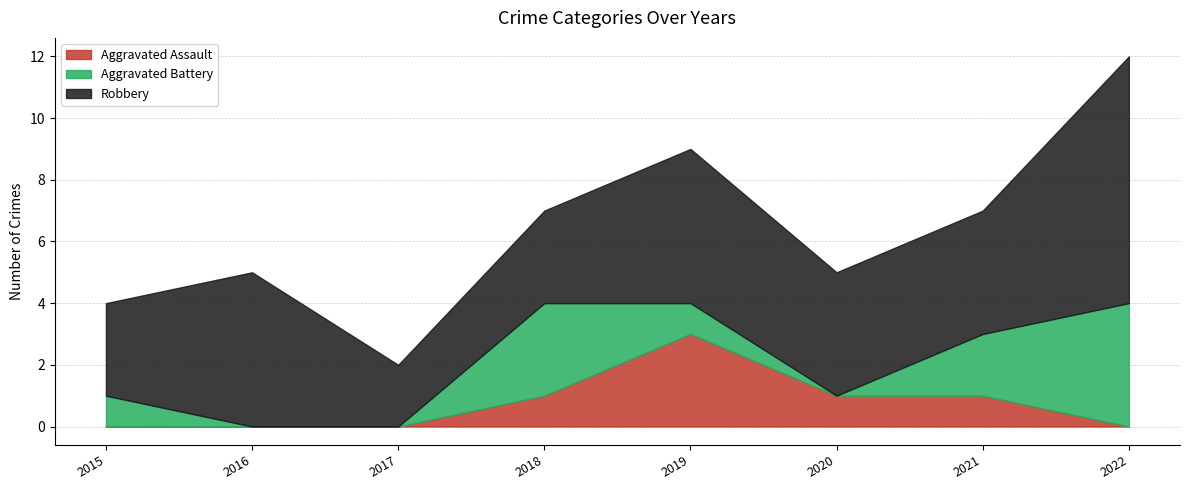

How many Aggravated Assault values are between 0 and 1?

7